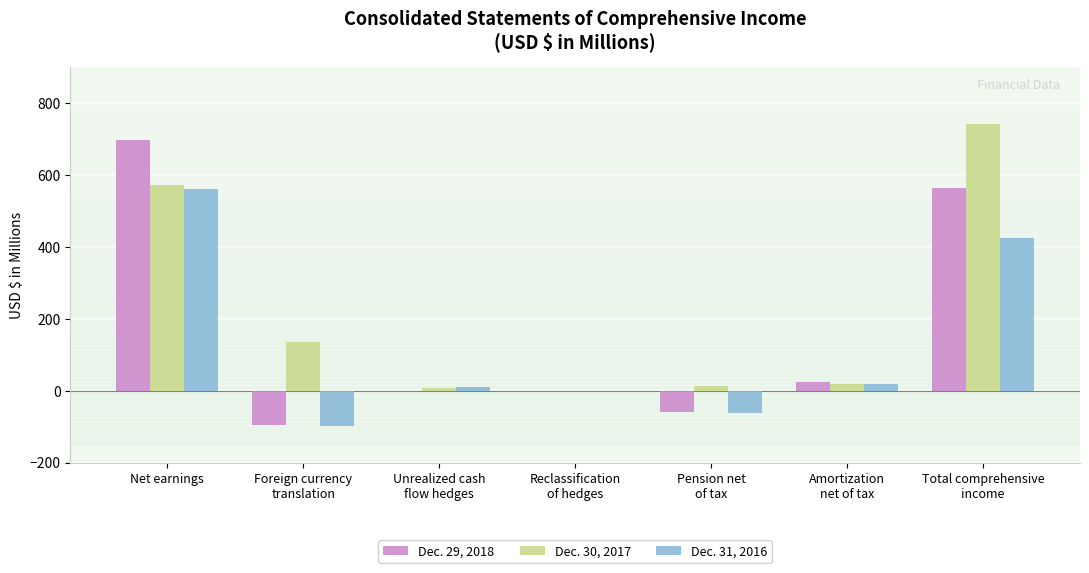

Which series has the largest total across all categories?

Dec. 30, 2017